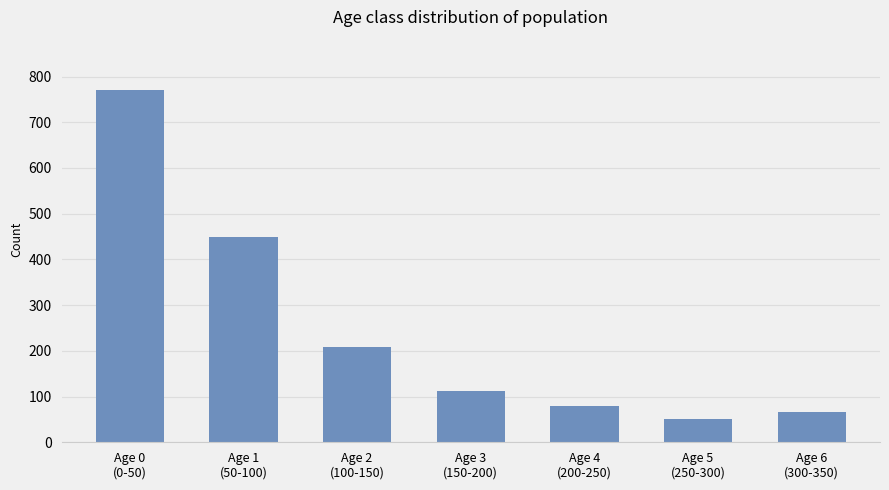

What is the change in value from Age 0
(0-50) to Age 4
(200-250)?

-692